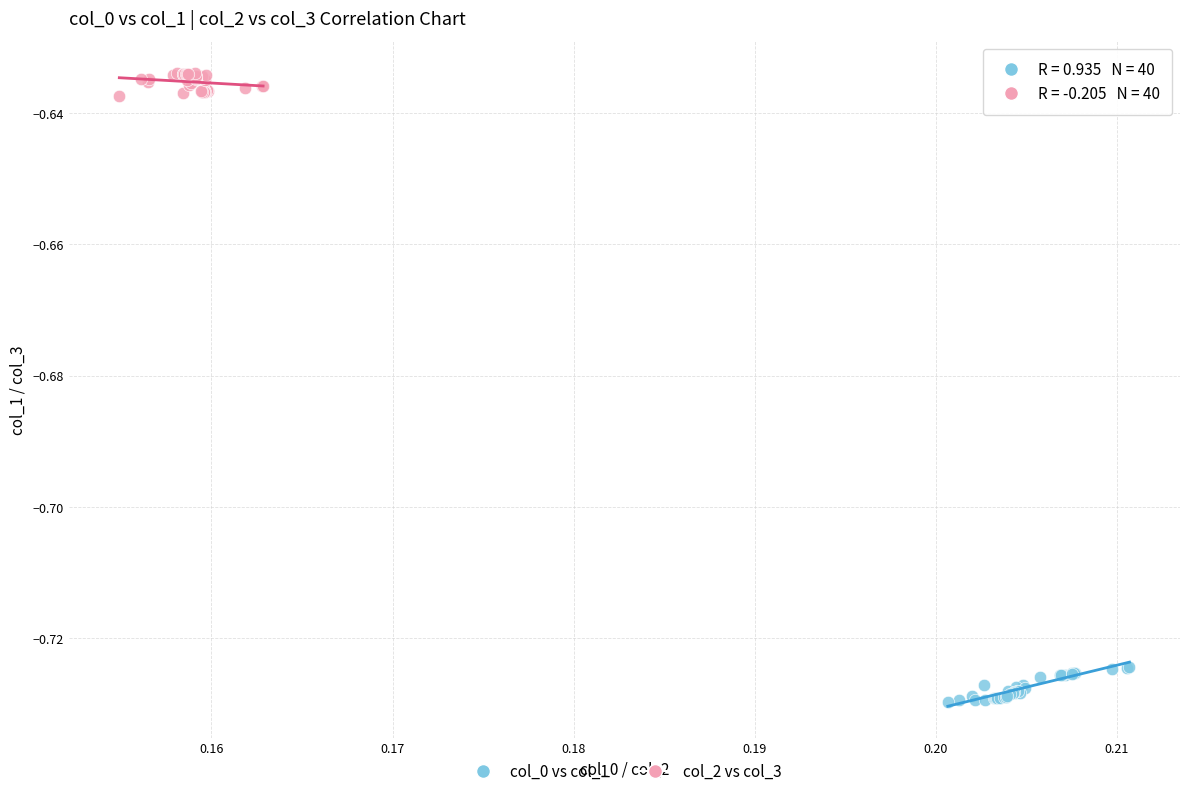

Which series contains the lowest Y value?

col_0 vs col_1